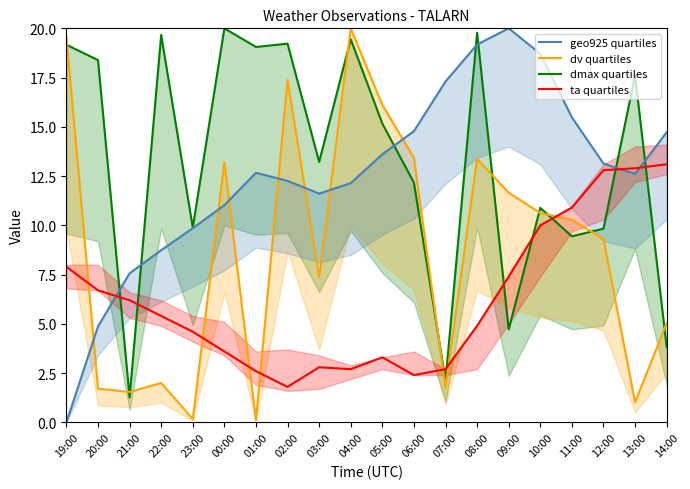

What is the maximum value shown in the chart?

20.0